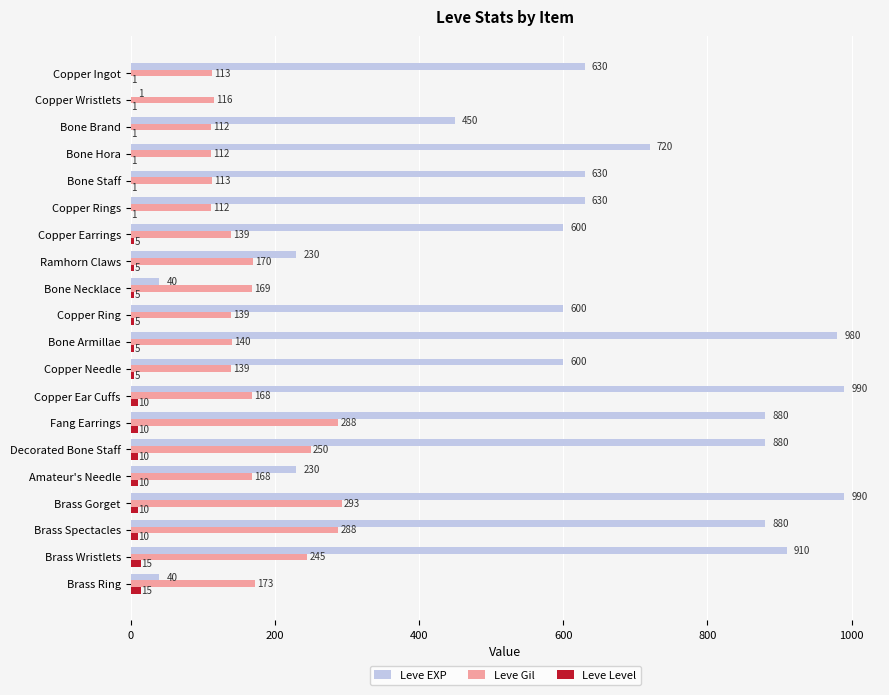

What is the sum of all Leve EXP values?

11911